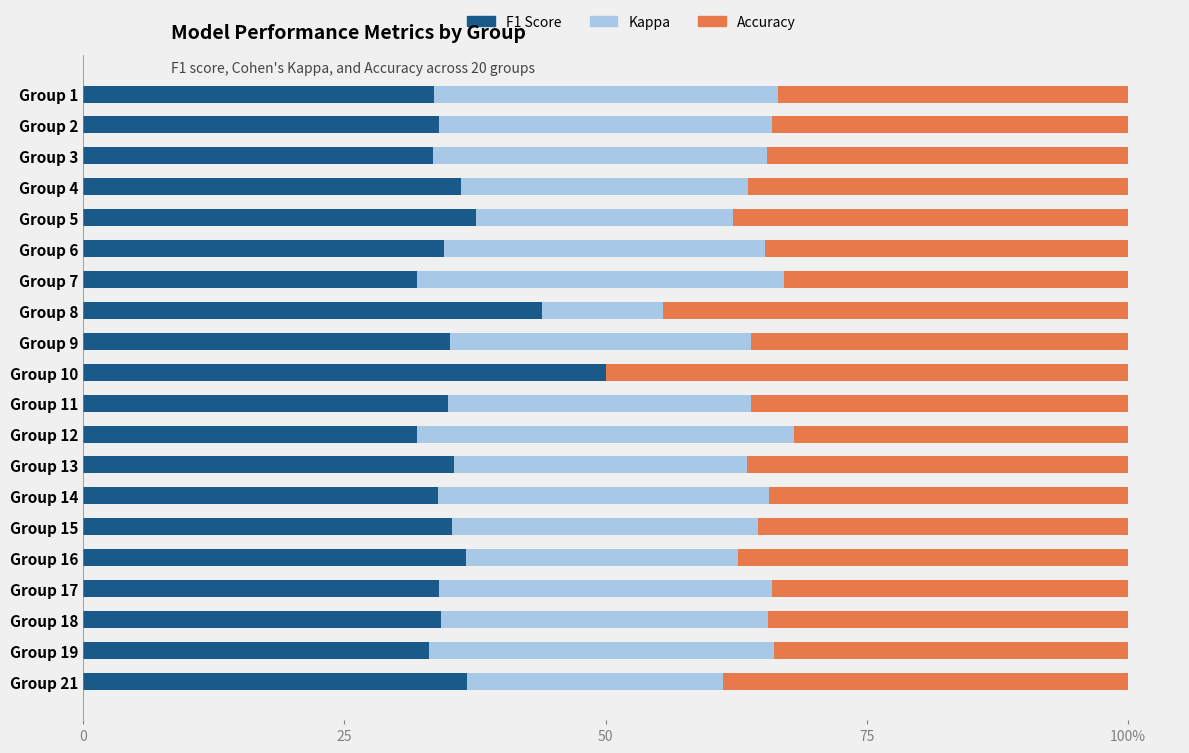

The f1 series shows 0.1 at Group 4. True or false?

False